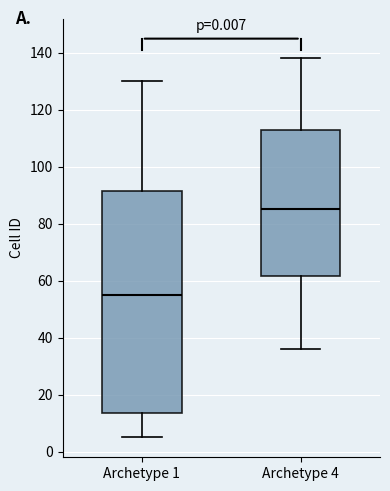

Comparing the boxes themselves (not the whiskers), which one is the tallest?

Archetype 1